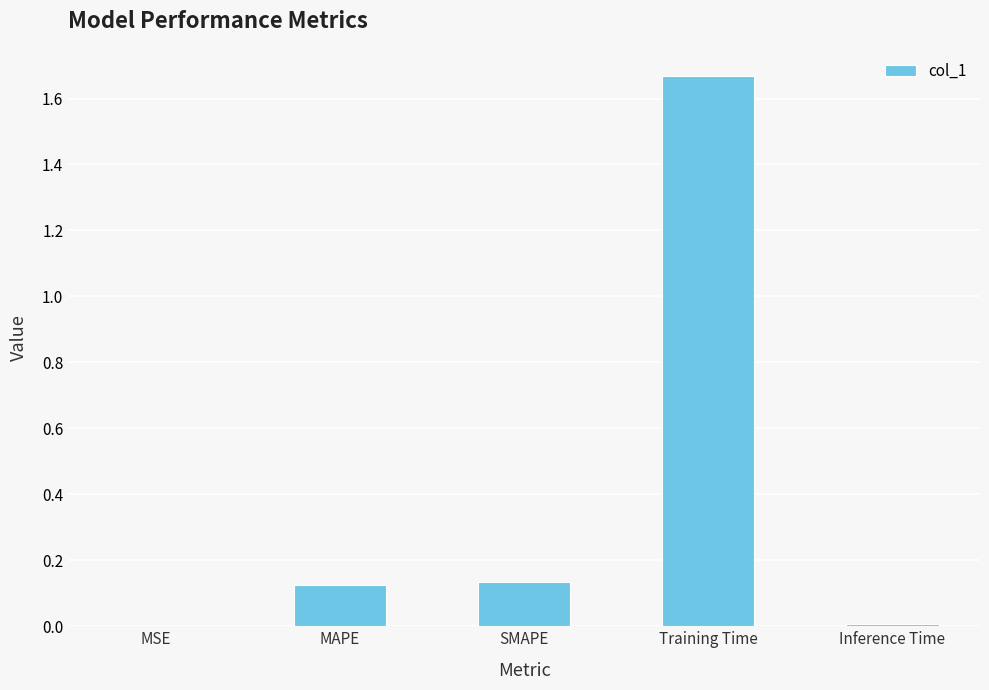

What is the sum of all values?

1.9